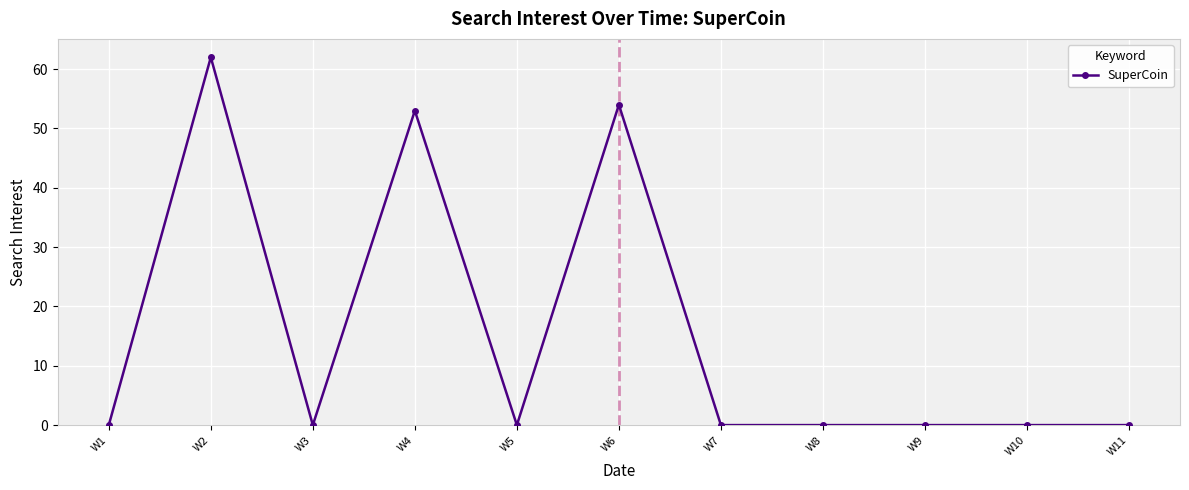

True or false: the data shows -38 at W3.

False